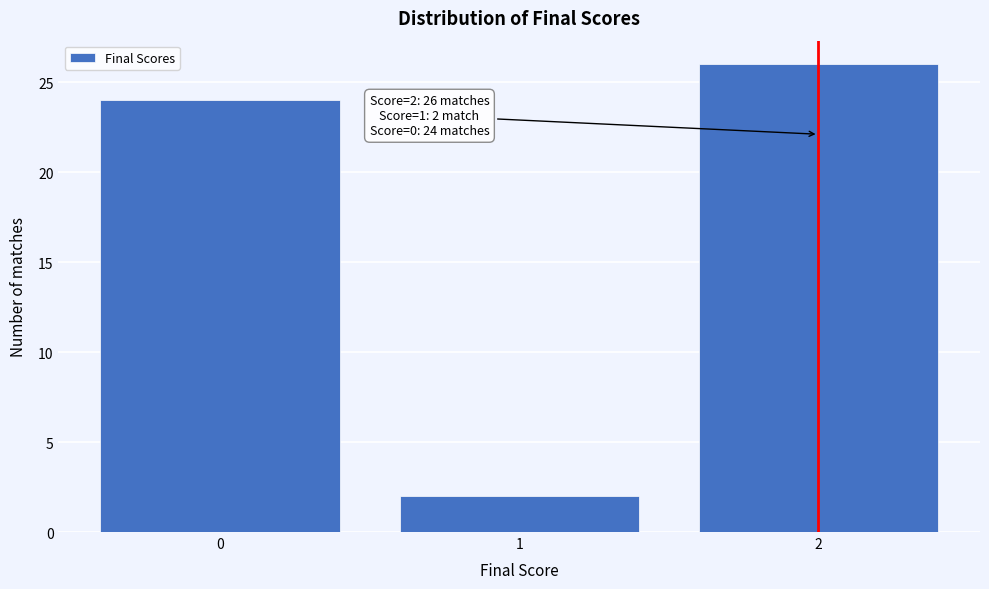

Reading left to right, transcribe all the data shown in this chart.

0=24	1=2	2=26